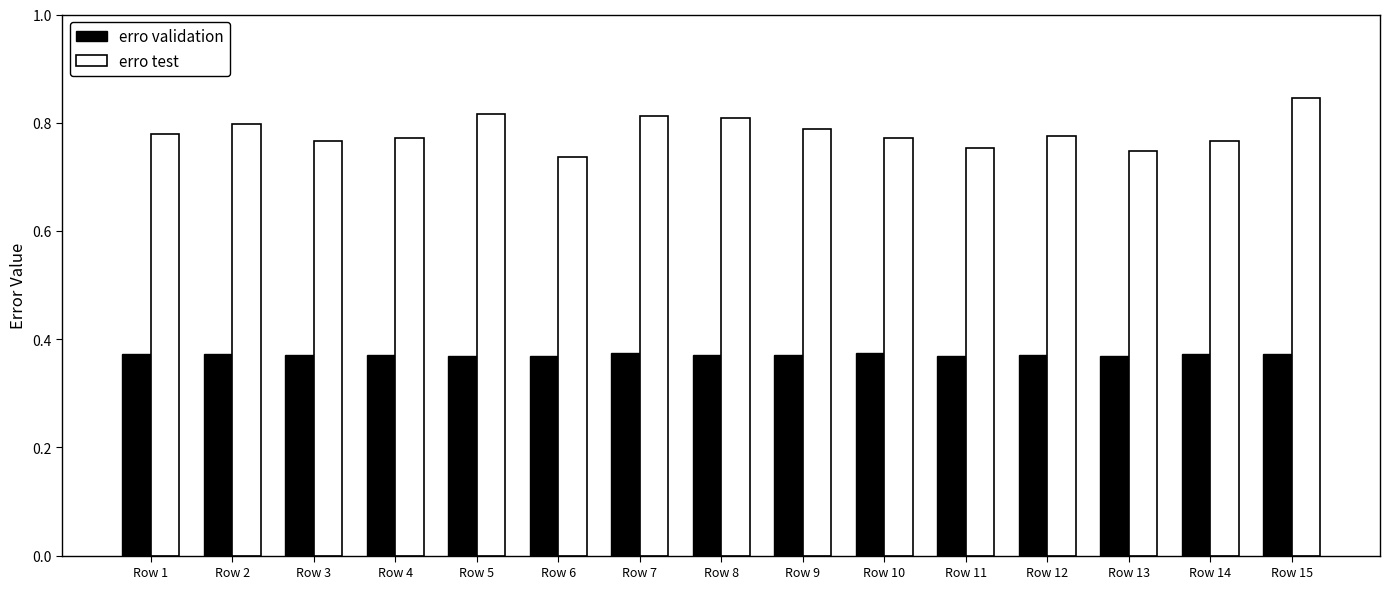

Rank the series at Row 5 from highest to lowest value.

erro test, erro validation